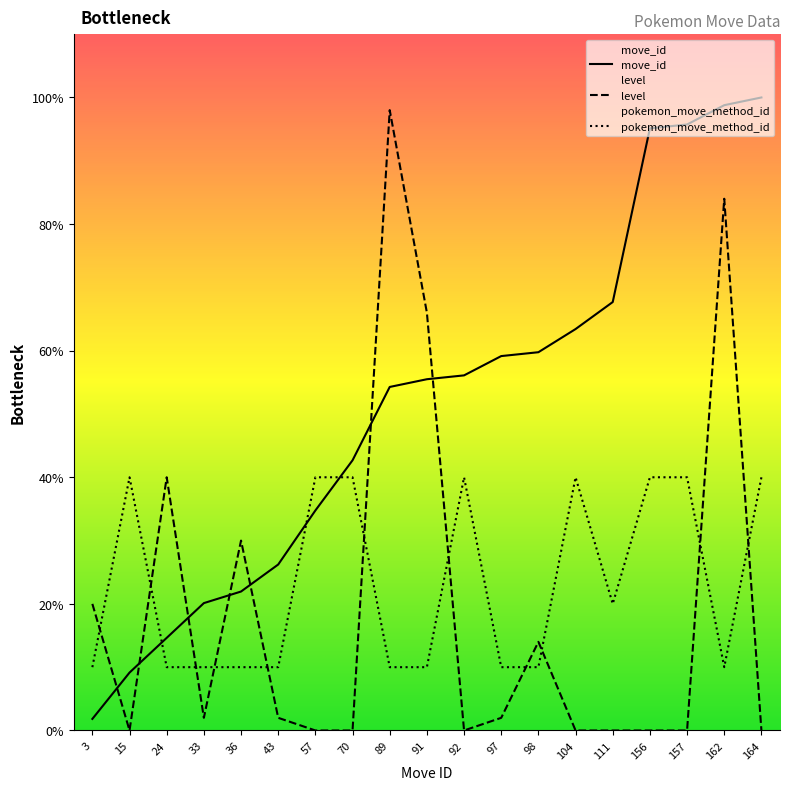

True or false: move_id has more than 0 points higher than both neighbors.

False